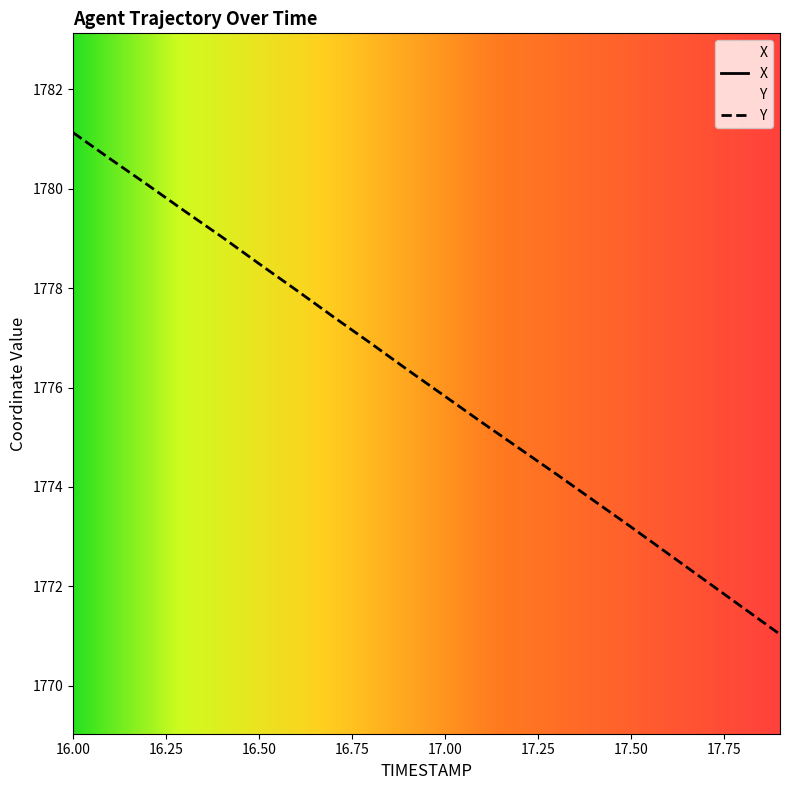

How many lines are shown in the chart?

2